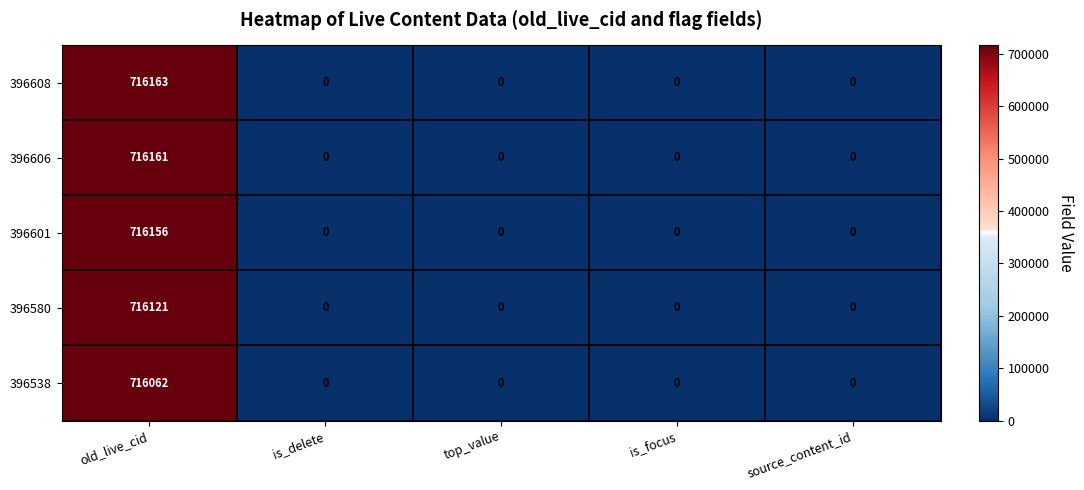

The value of 396606 at source_content_id is 0. True or false?

True